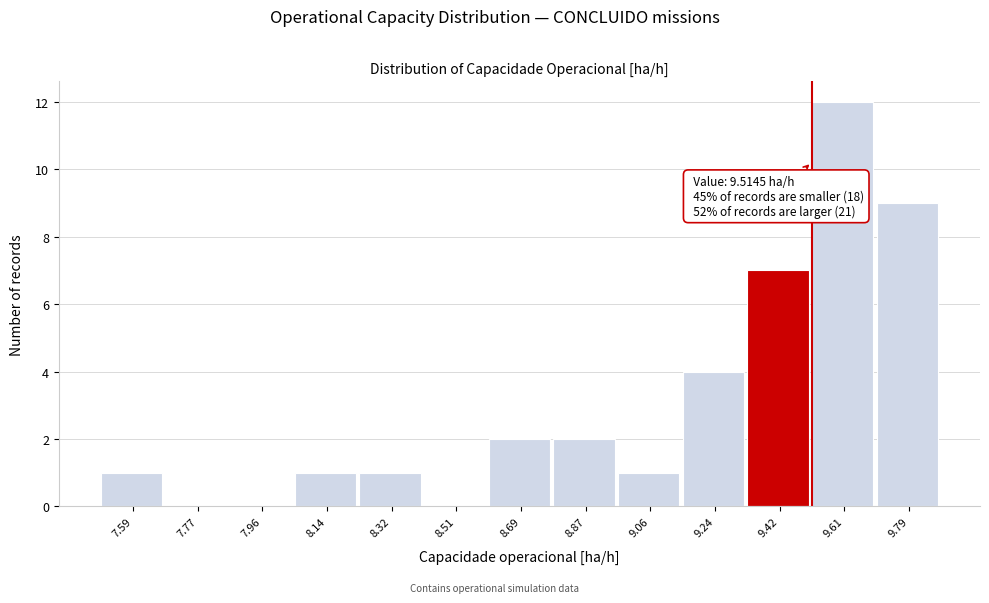

Which range on the x-axis has the tallest bar?

9.52 to 9.70